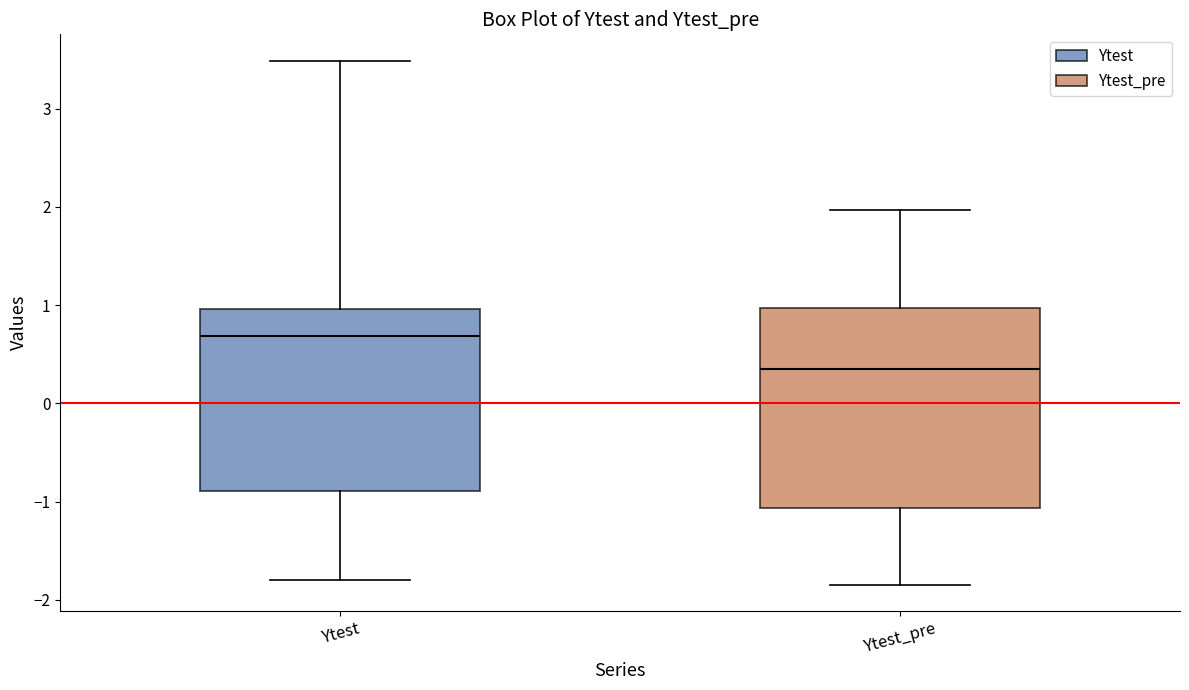

Reading left to right, read every box against the y-axis: the position of its median line, the range the box covers, and the ends of its whiskers. The values are not printed on the chart, so give them approximately, as read against the axis.

Ytest: median 0.7, box -0.9 to 1.0, whiskers -1.8 to 3.5
Ytest_pre: median 0.4, box -1.1 to 1.0, whiskers -1.8 to 2.0